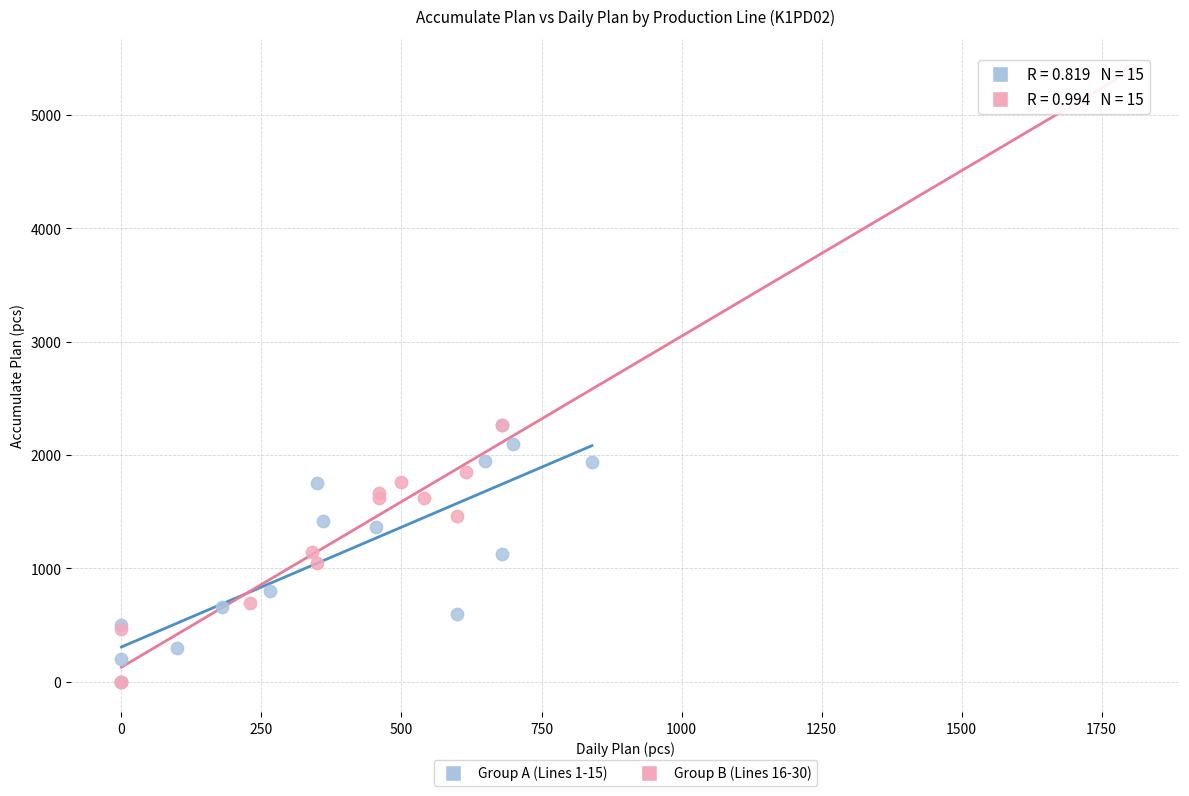

Which series contains the highest Y value?

Group B (Lines 16-30)